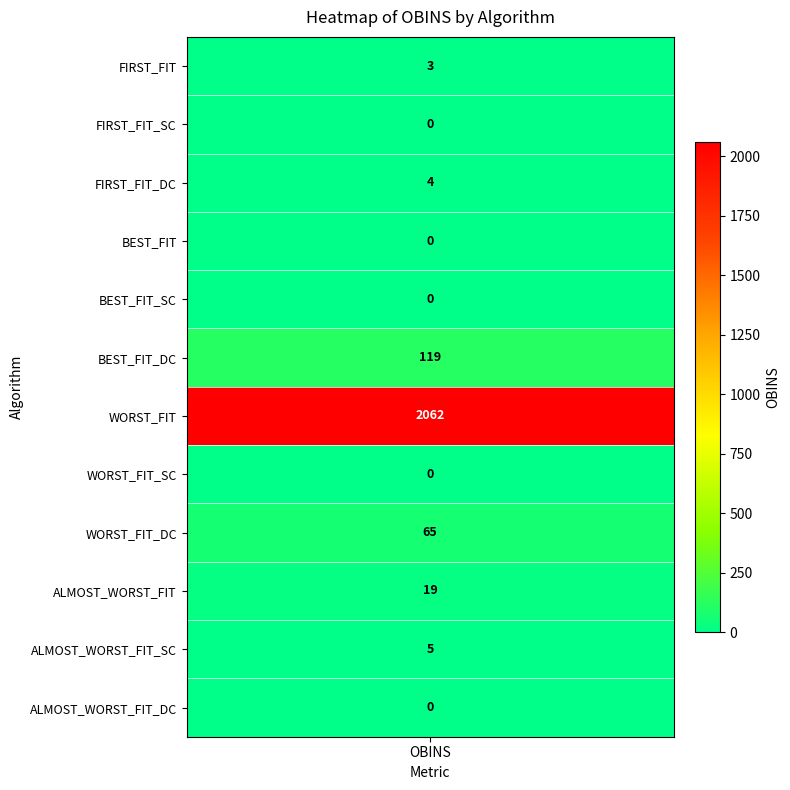

True or false: the data shows 65 at 8.

True